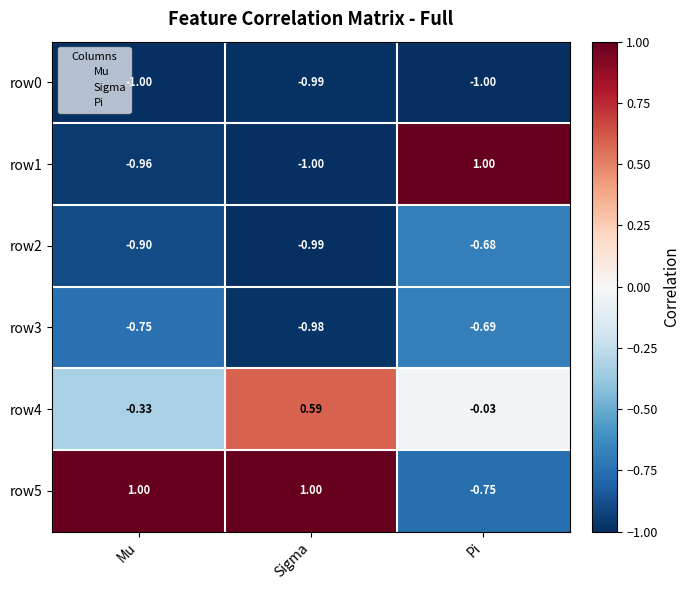

At which label does row4 first exceed 0?

Sigma